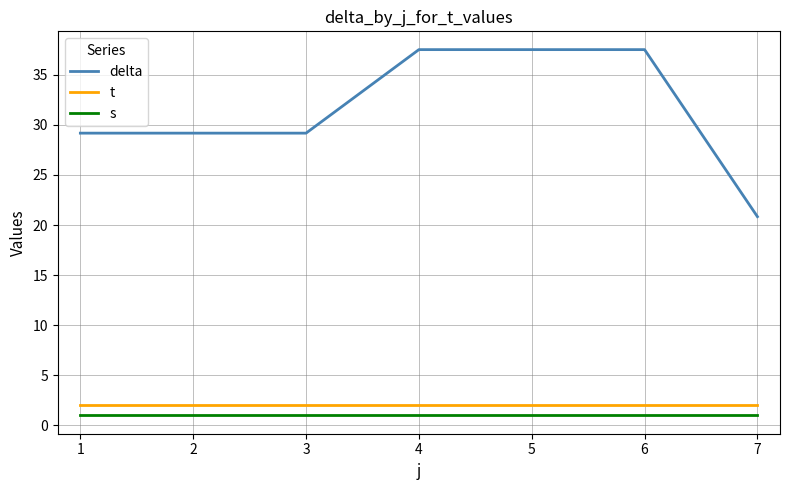

What is the total value across all series at 1?

32.2